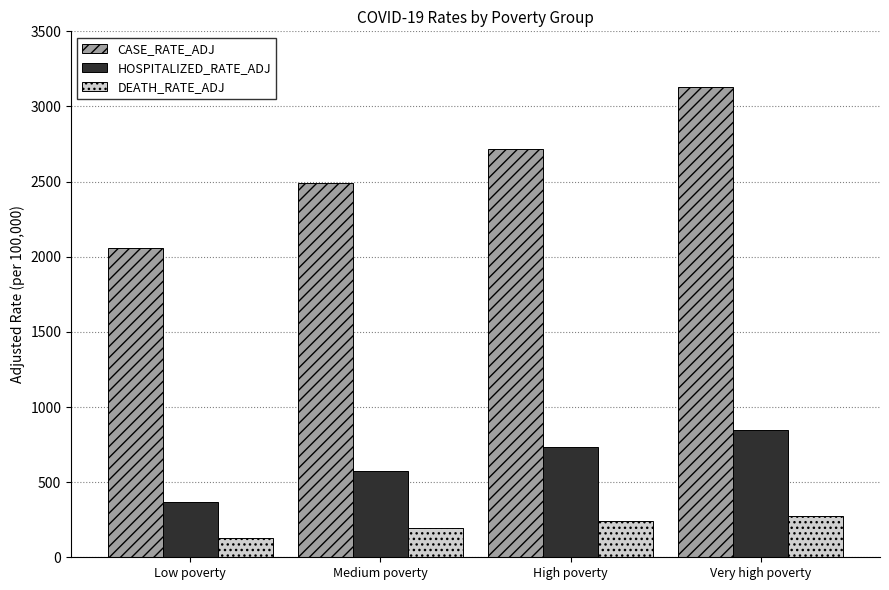

What is the average value of the HOSPITALIZED_RATE_ADJ series?

630.4